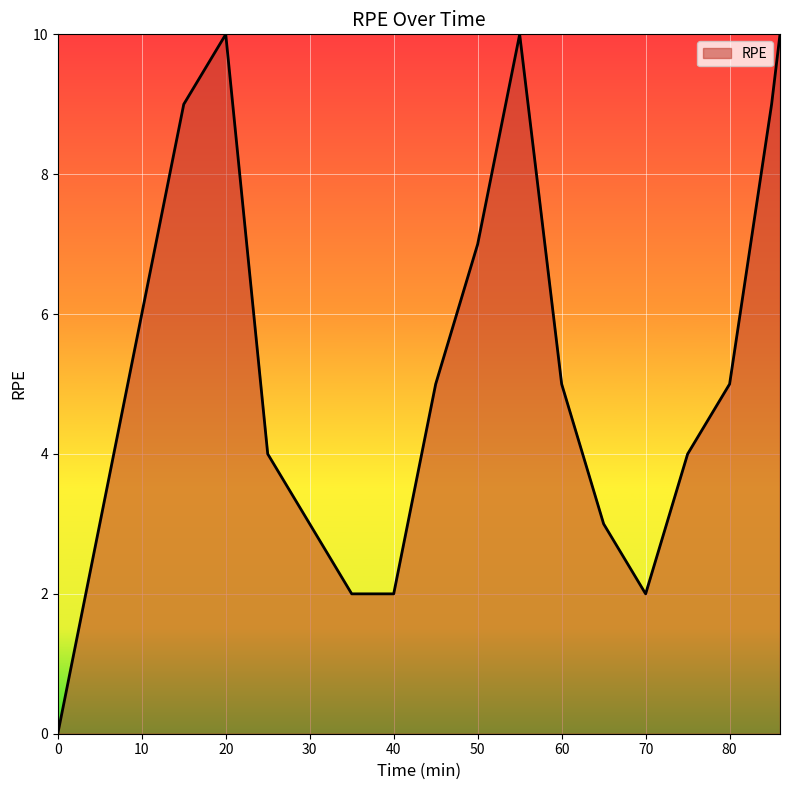

What is the difference between the maximum and minimum values?

10